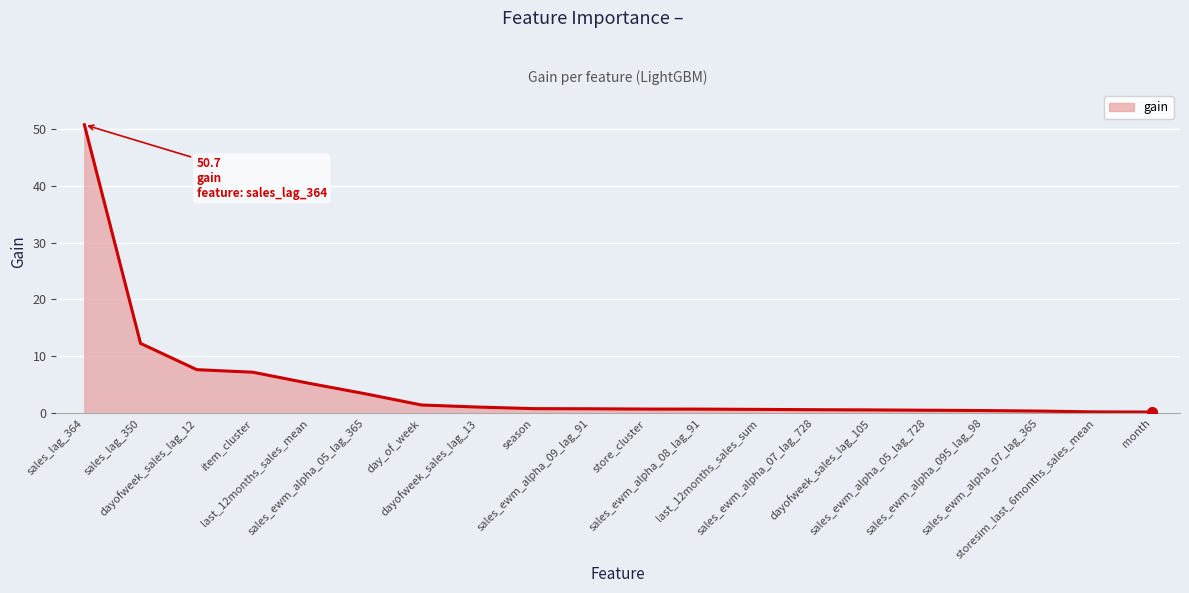

The chart shows a value of 32.6 at sales_lag_364. True or false?

False